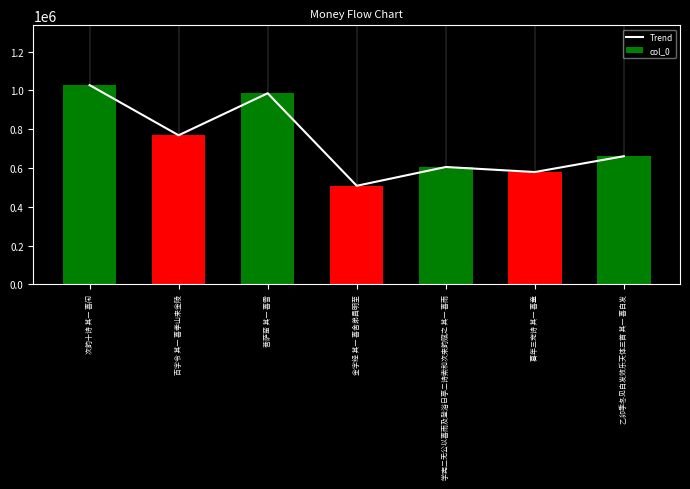

At which label is the value closest to 767799?

百字令 其一 喜孝山来金陵